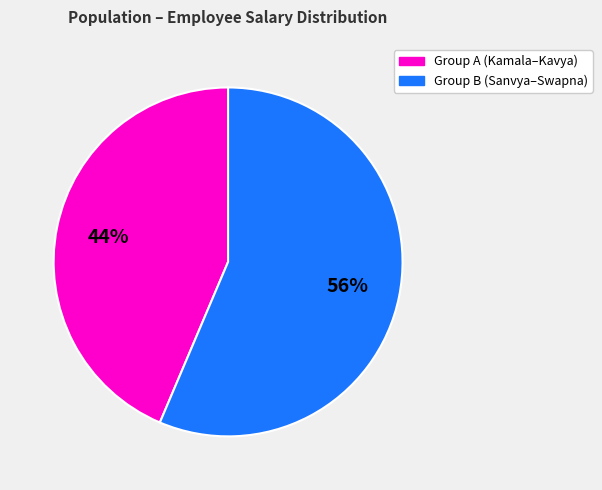

Is there any slice that represents more than half of the pie?

Yes